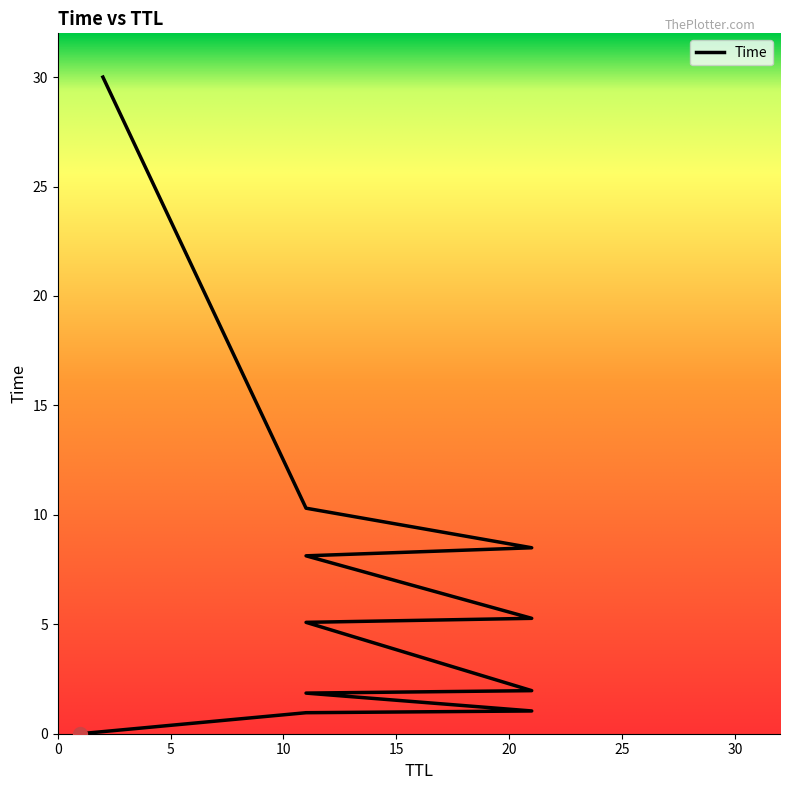

How many data points are less than 5?

5